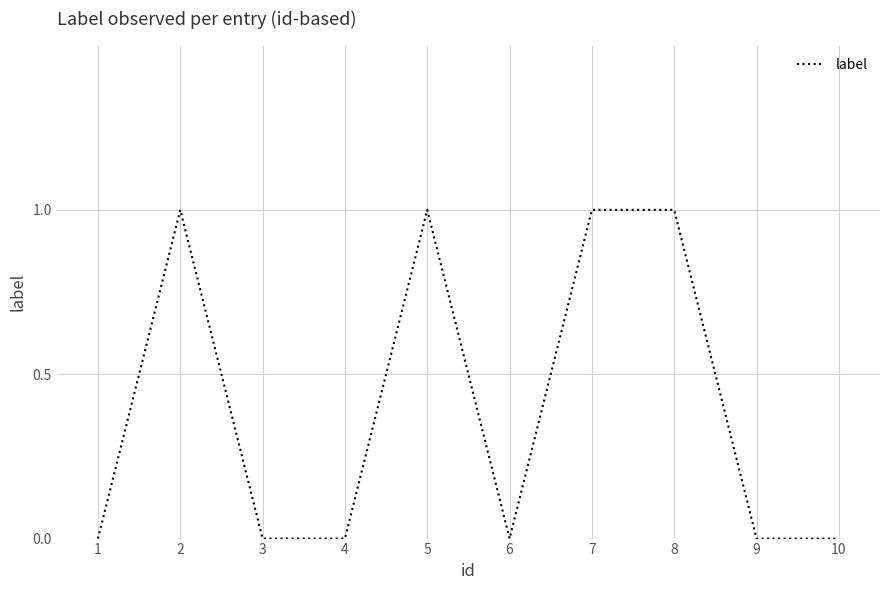

True or false: the data shows 2 at 2.

False